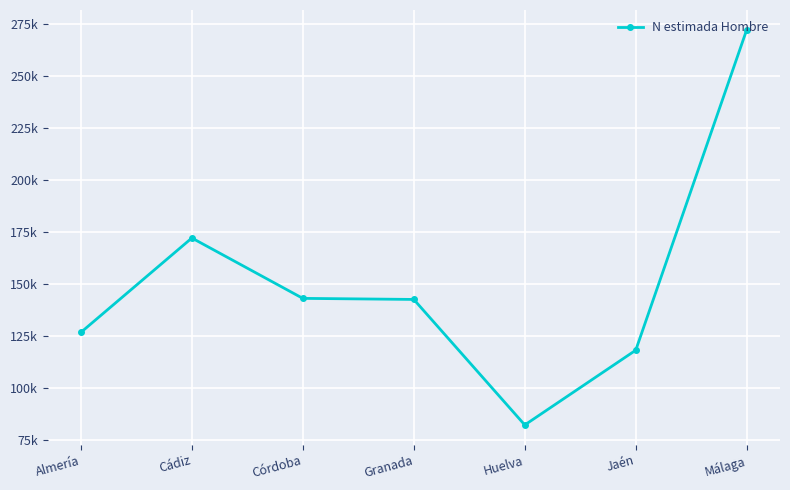

Is it true that the value at Huelva is 82314?

True